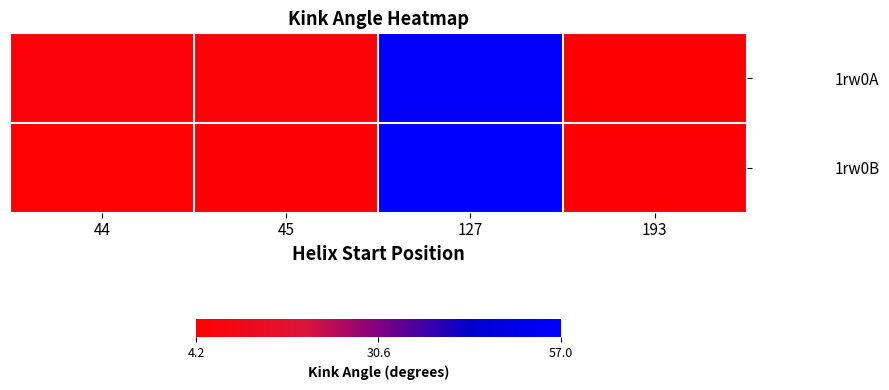

At which category is the sum across all series the highest?

127